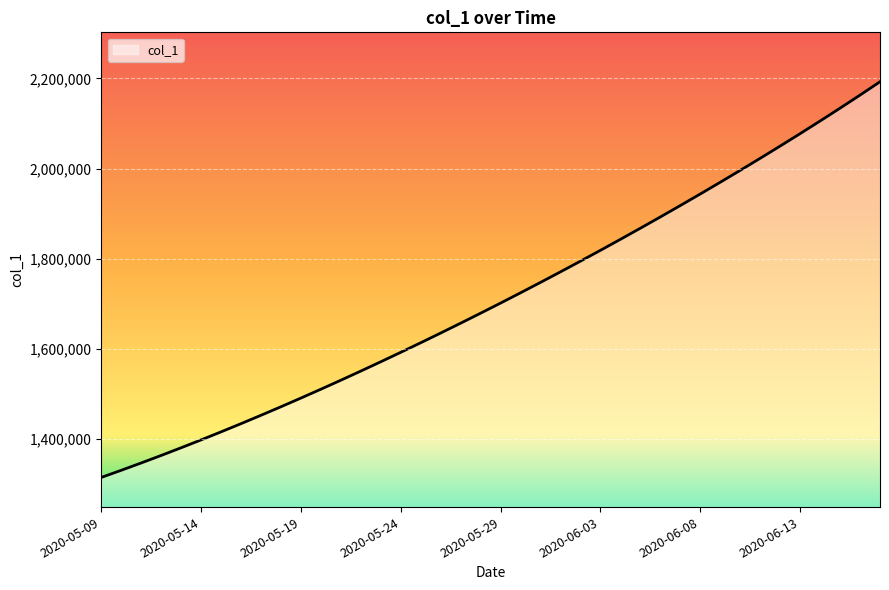

What is the smallest value displayed?

1315099.0